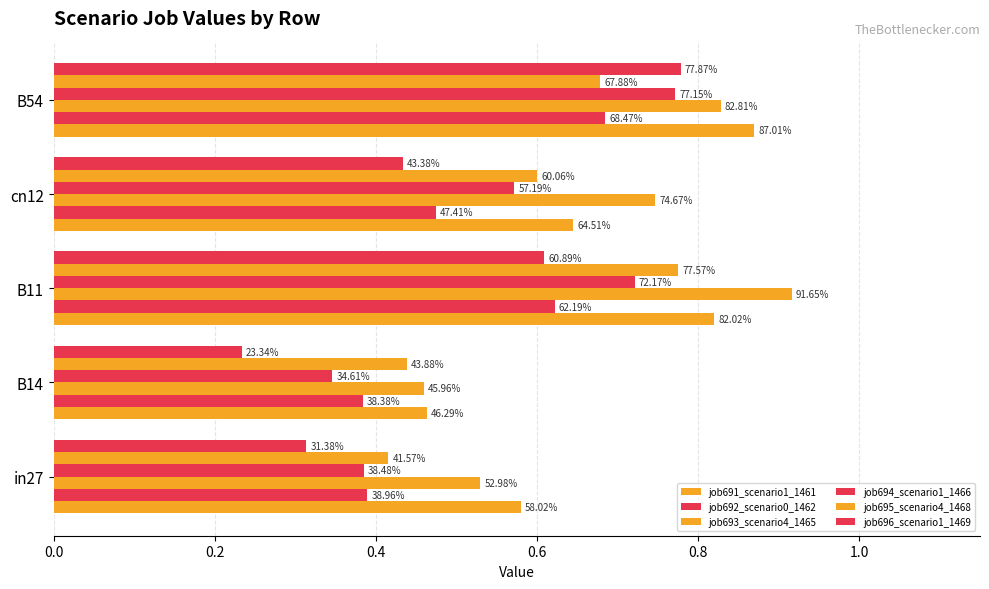

What are all the series names shown in the legend?

job691_scenario1_1461, job692_scenario0_1462, job693_scenario4_1465, job694_scenario1_1466, job695_scenario4_1468, job696_scenario1_1469